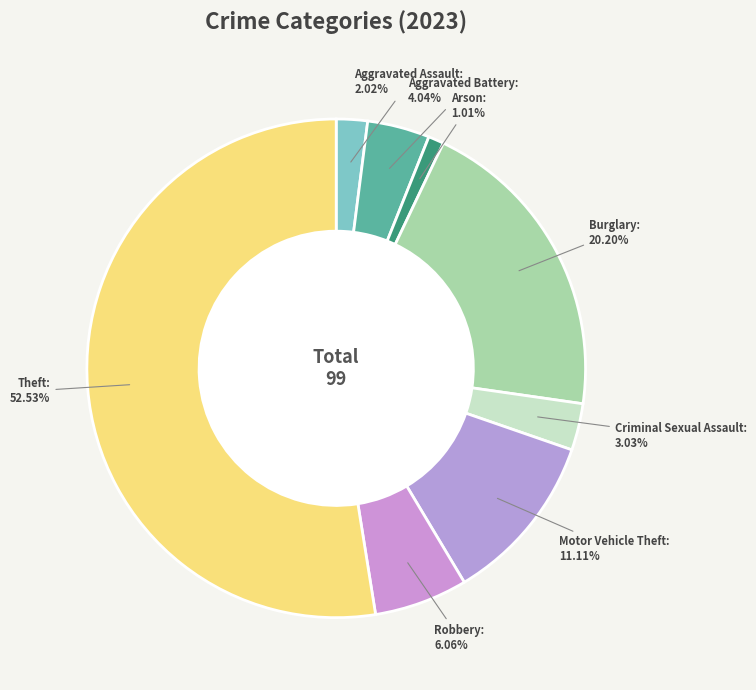

What percentage do Robbery and Motor Vehicle Theft together represent?

17.2%